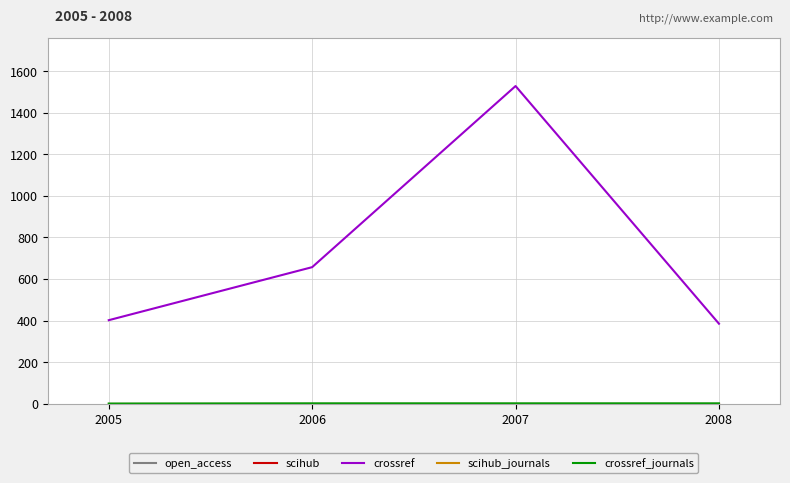

Is this an area chart (filled region under the line)?

No